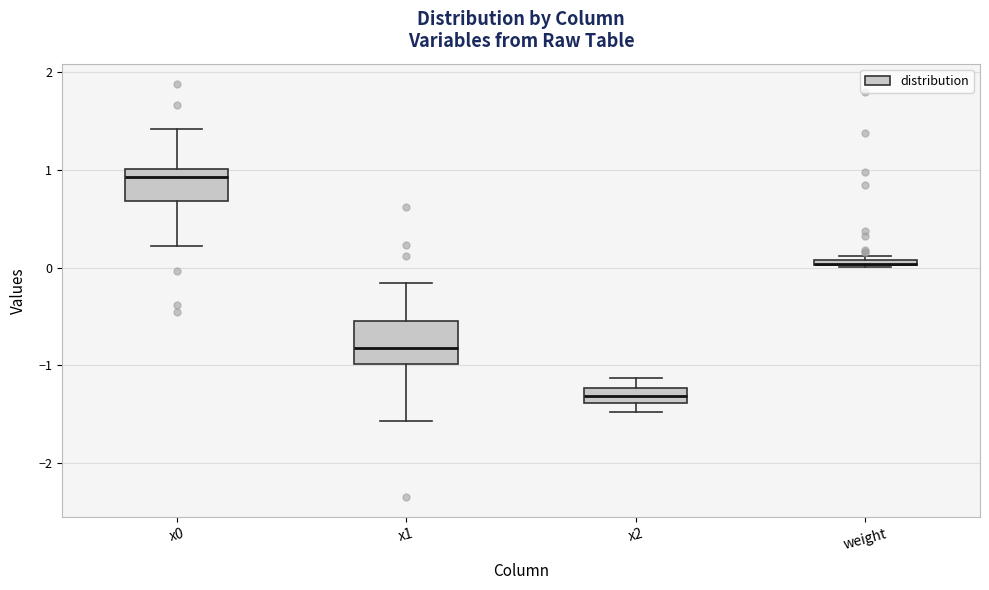

Which box is the tallest, from its lower edge to its upper edge?

x1